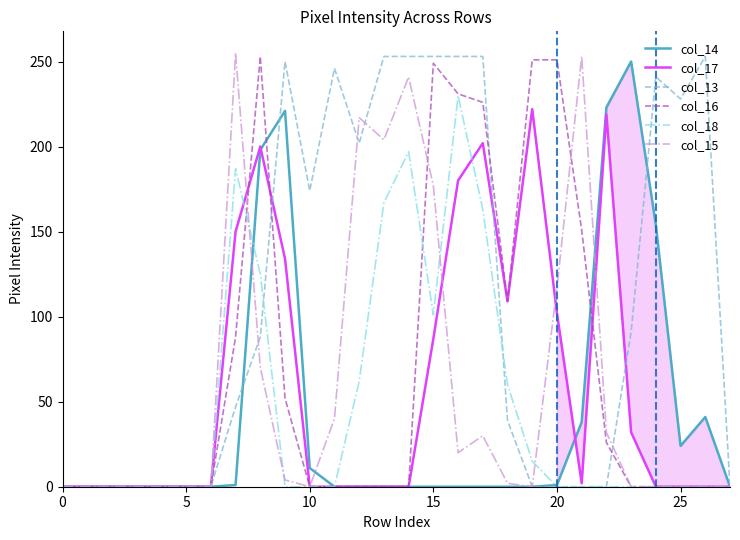

At which label does col_13 reach its peak?

13